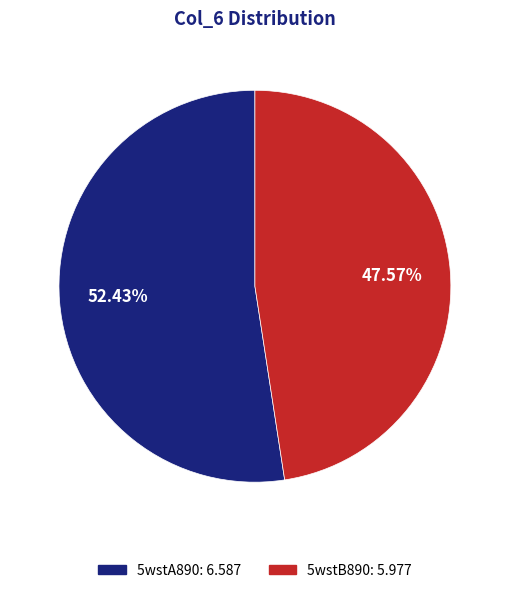

True or false: 5wstB890 accounts for 48% of the total.

True